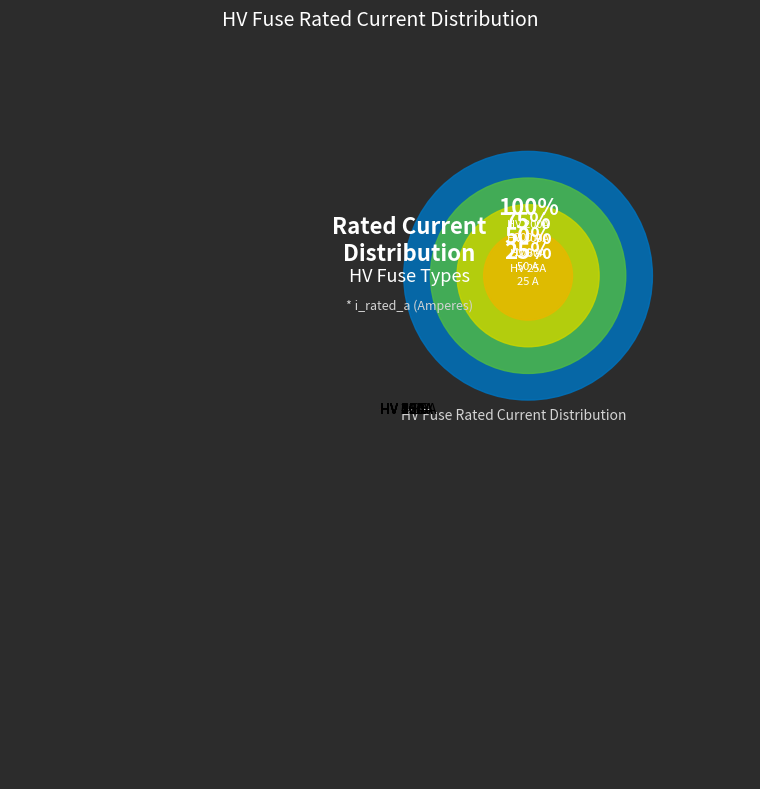

Do HV 100A and HV 200A together represent more than half of the pie?

No